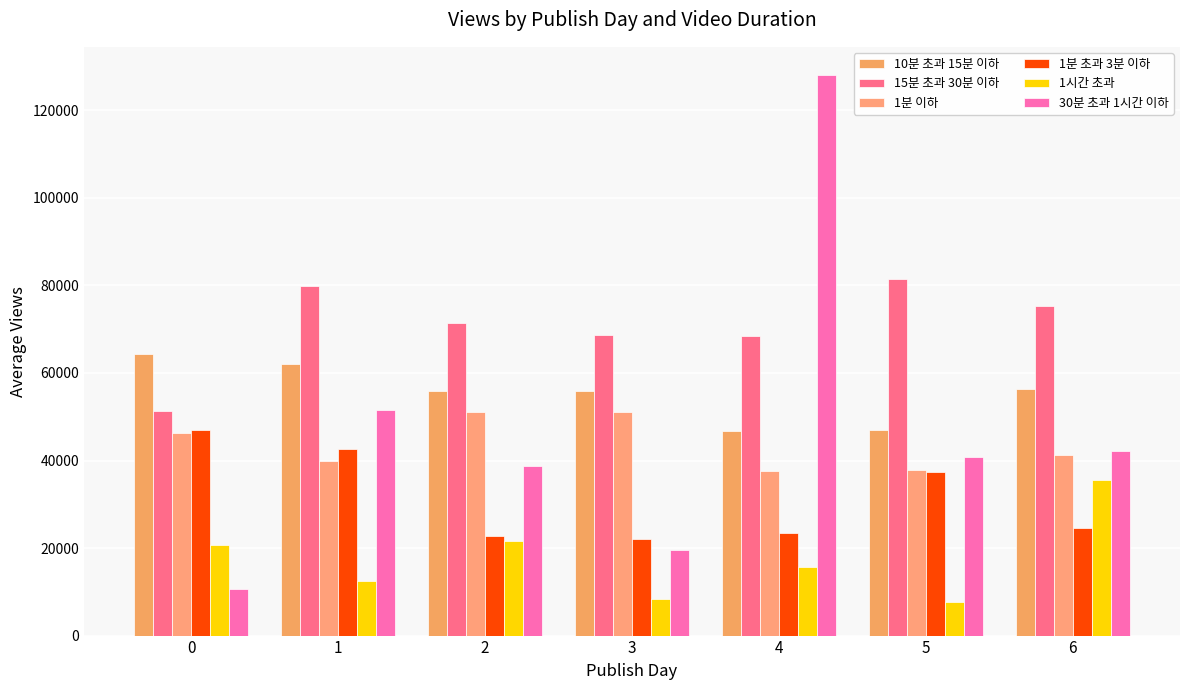

What is the value of the 10분 초과 15분 이하 bar at the 7th from the left?

56335.6